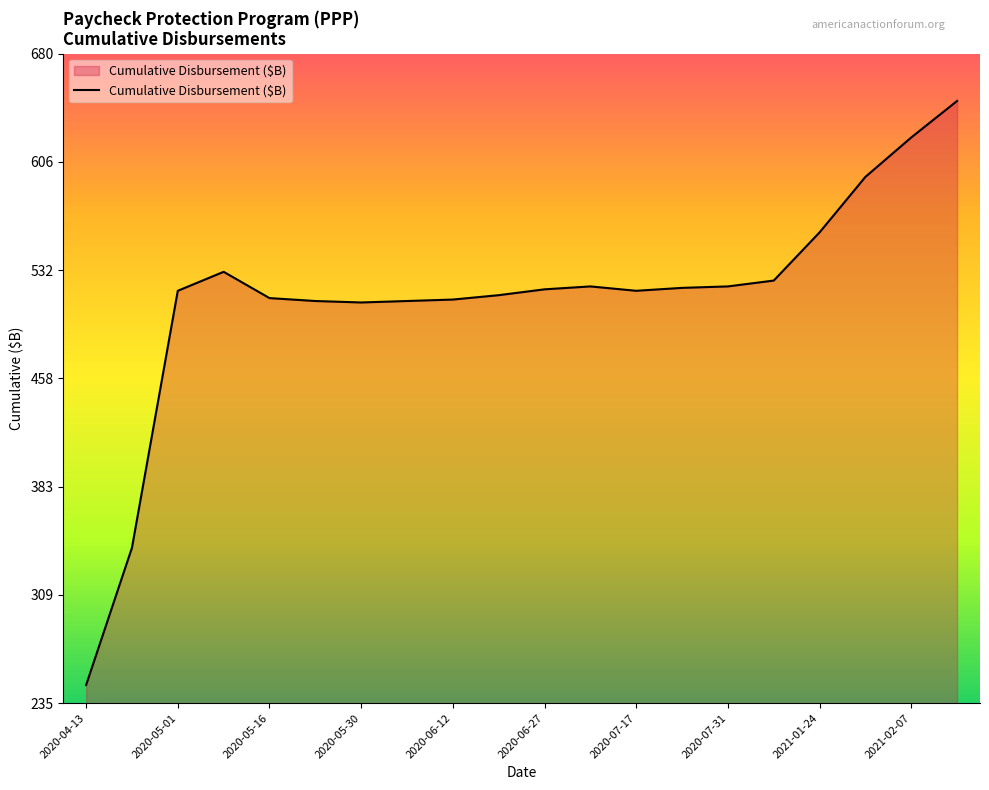

What is the difference between the maximum and minimum values?

400